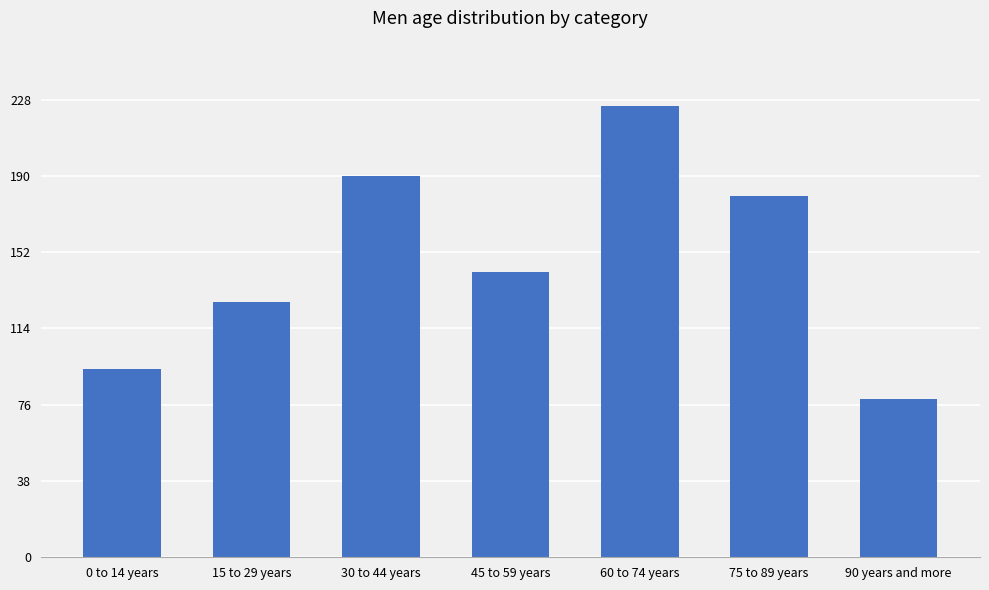

Between 0 to 14 years and 30 to 44 years, which is larger?

30 to 44 years